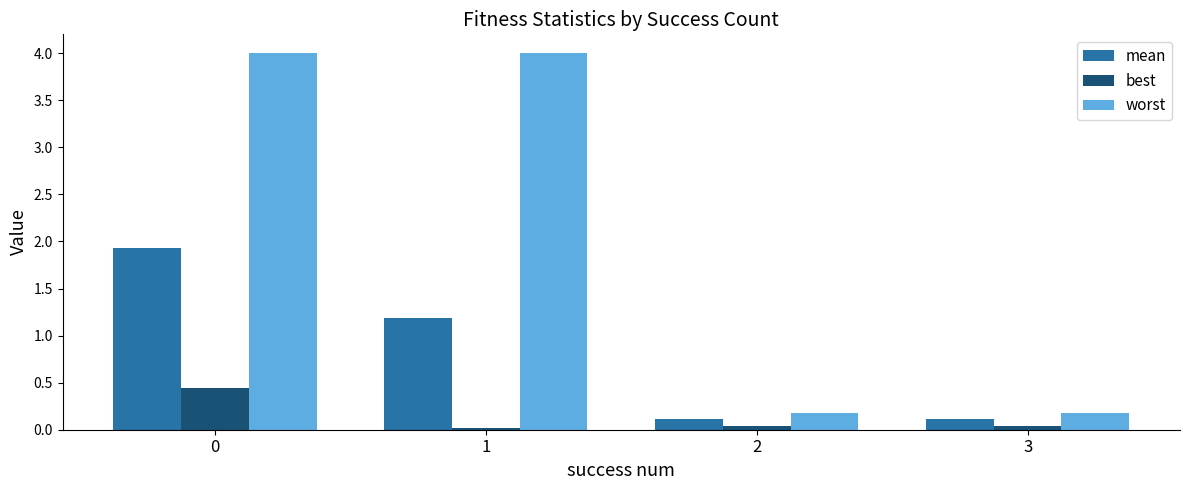

Between 1 and 2, which series saw the biggest shift?

worst